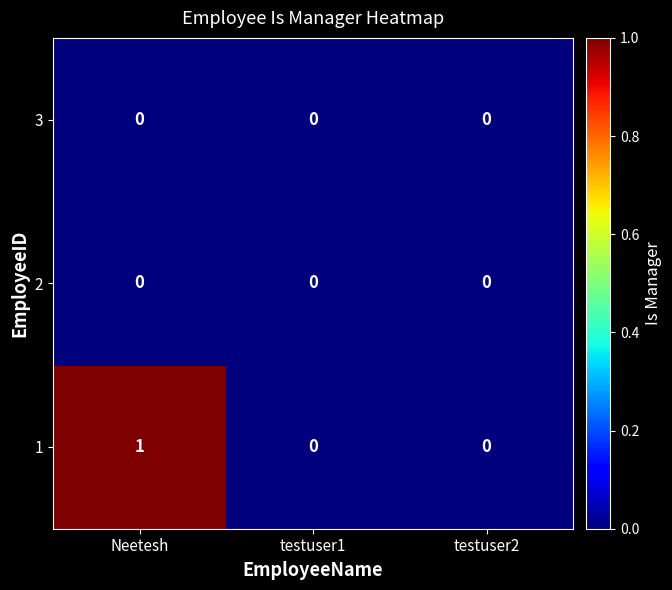

Which series has the largest range (max minus min)?

1